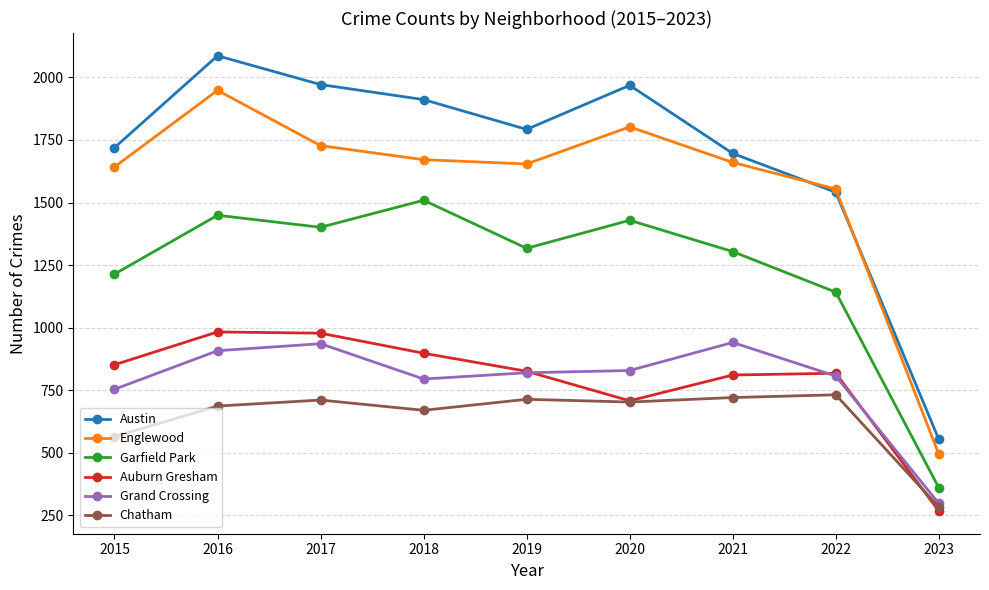

True or false: Grand Crossing has a value of 248 at 2022.

False